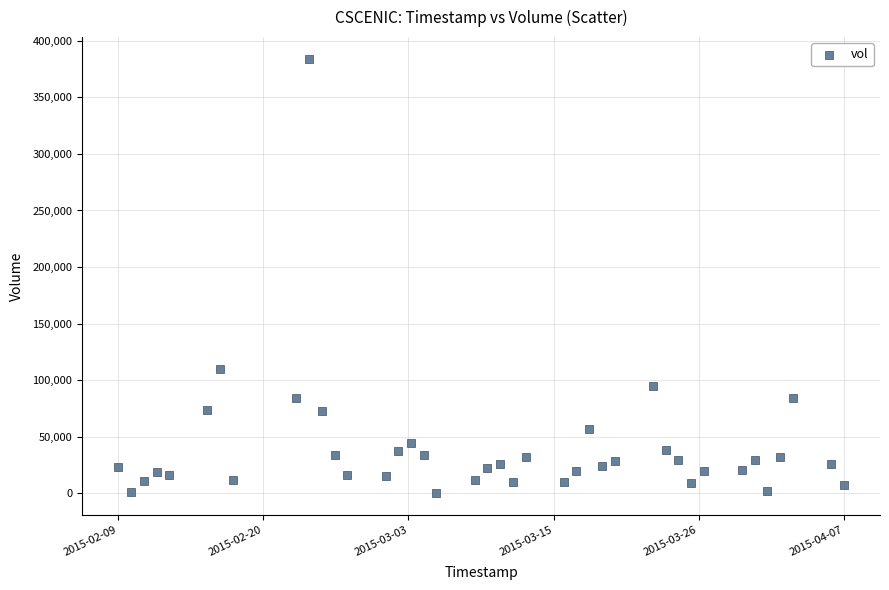

What is the range of X values (max minus min)?

4924800